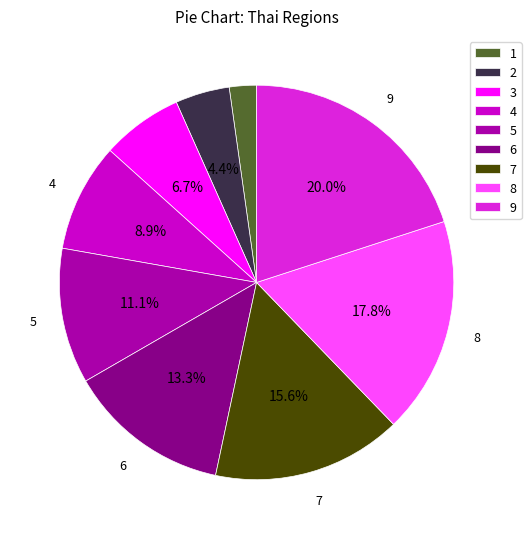

To the nearest percent, what is the average slice percentage?

11%